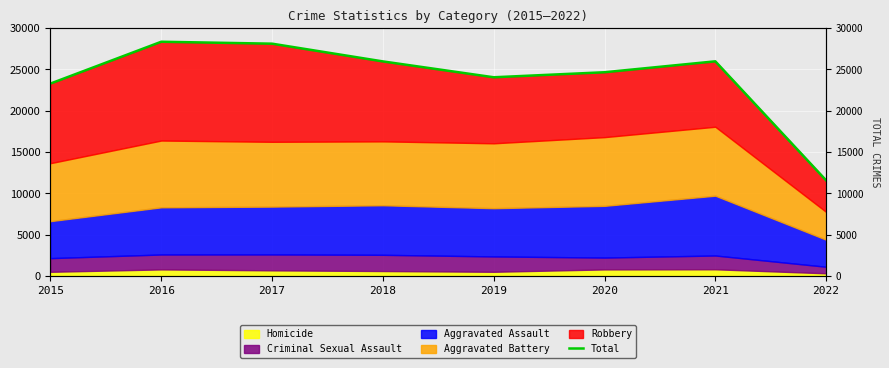

At which category does the data reach its first local peak?

2016